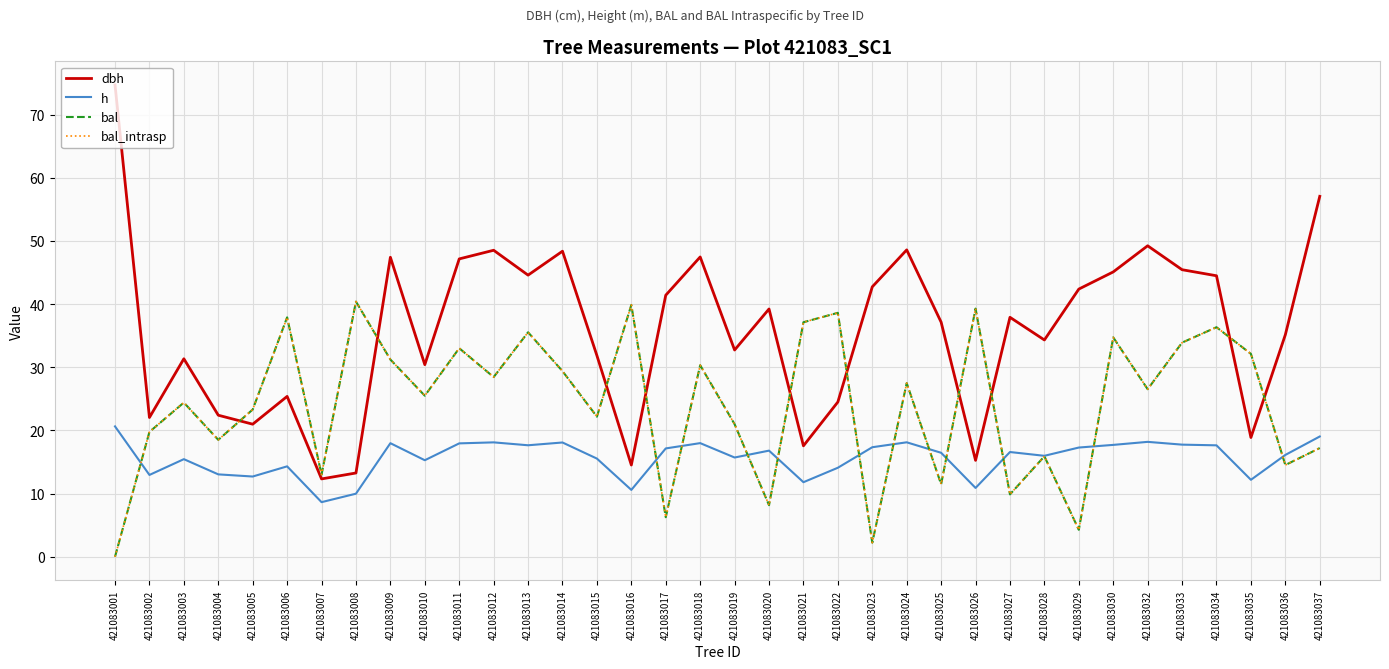

Is this an area chart (filled region under the line)?

No